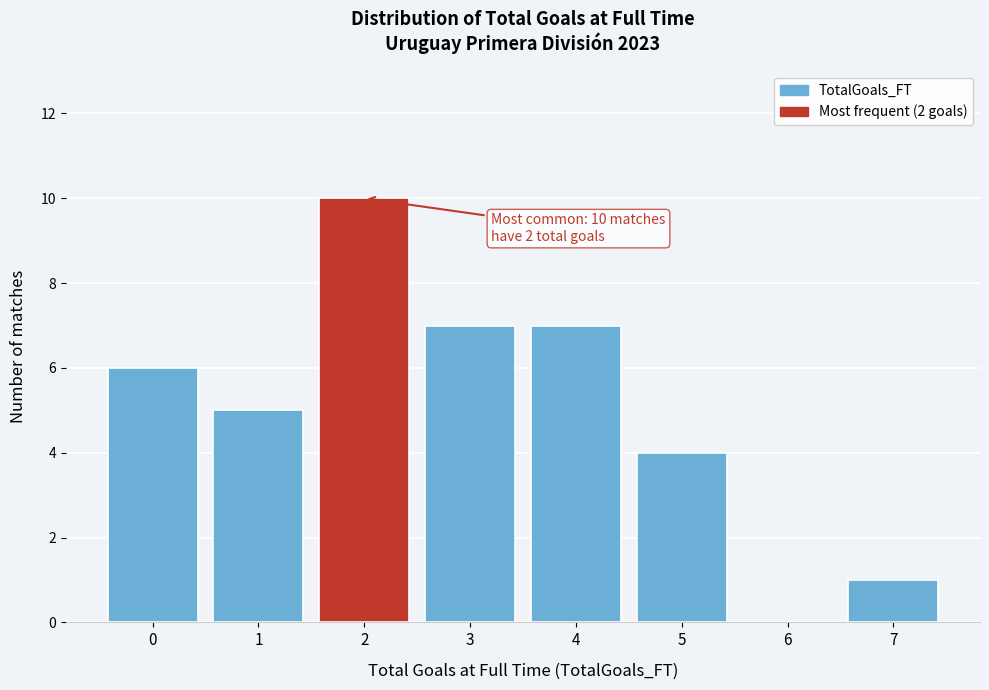

Which range on the x-axis has the tallest bar?

1.5 to 2.5